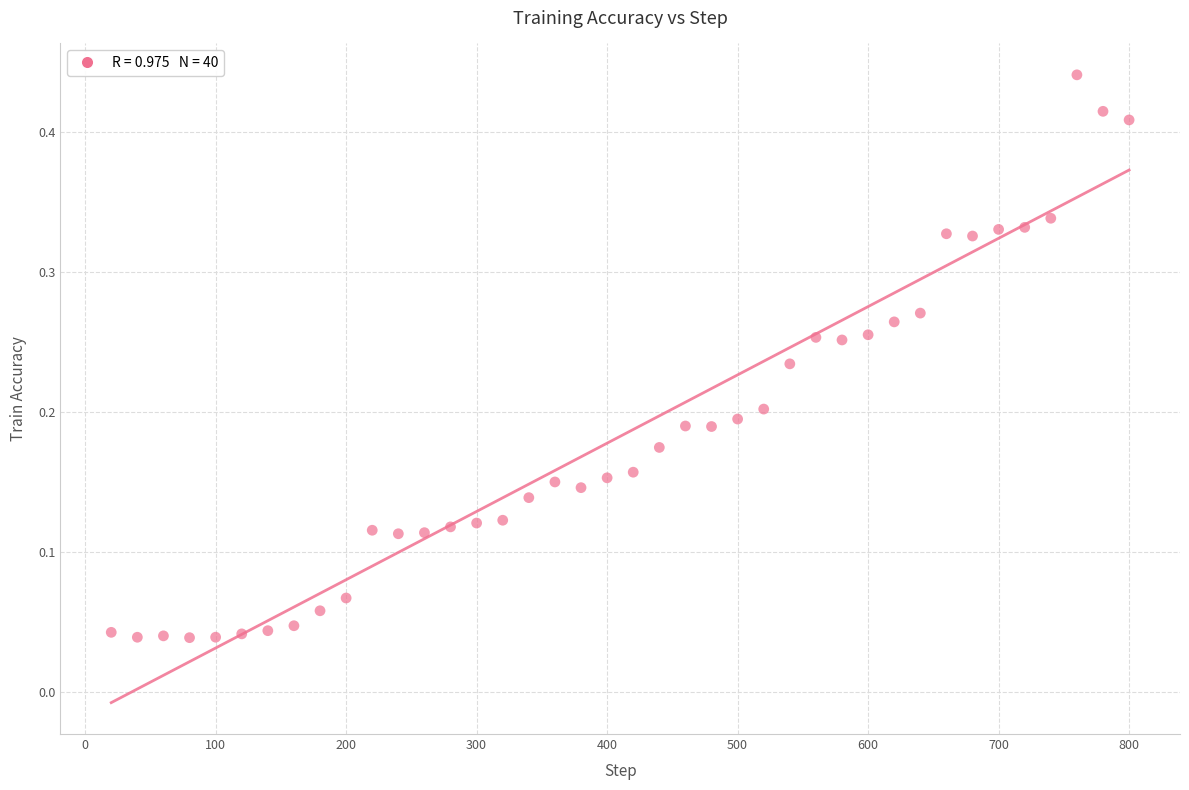

What is the range of X values (max minus min)?

780.0